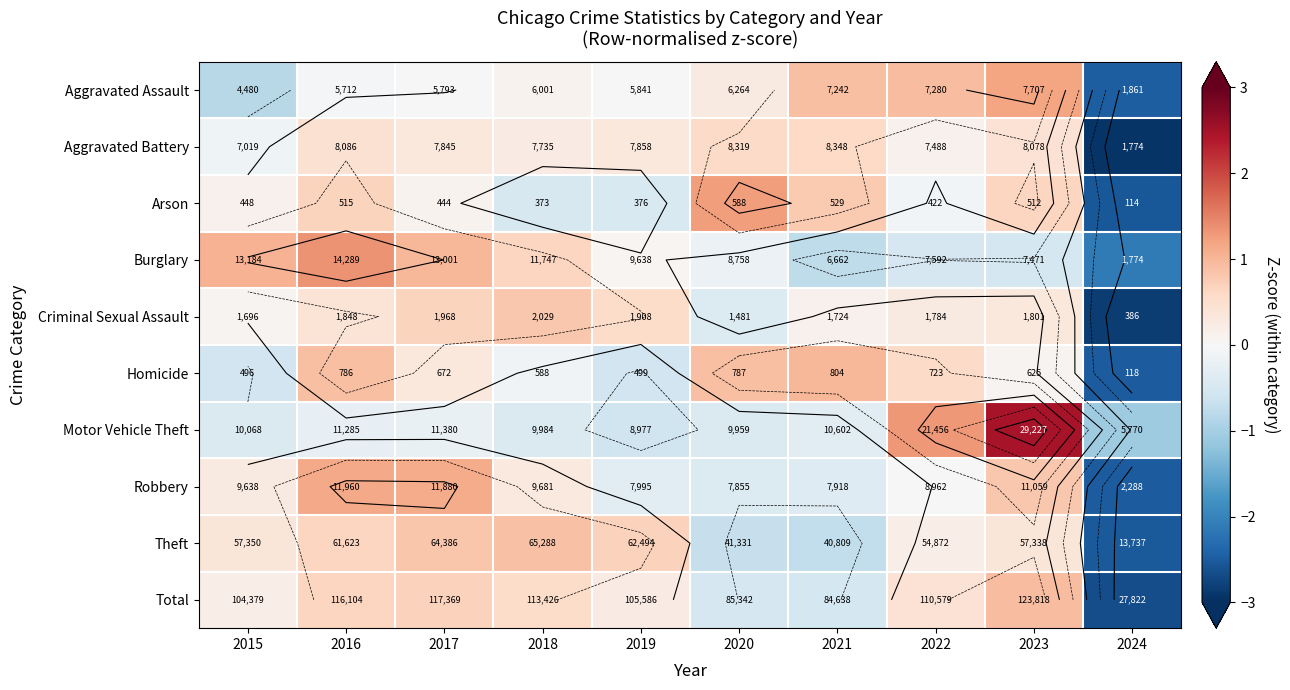

Rank the series at 2021 from highest to lowest value.

Homicide, Aggravated Assault, Arson, Aggravated Battery, Criminal Sexual Assault, Motor Vehicle Theft, Robbery, Total, Theft, Burglary